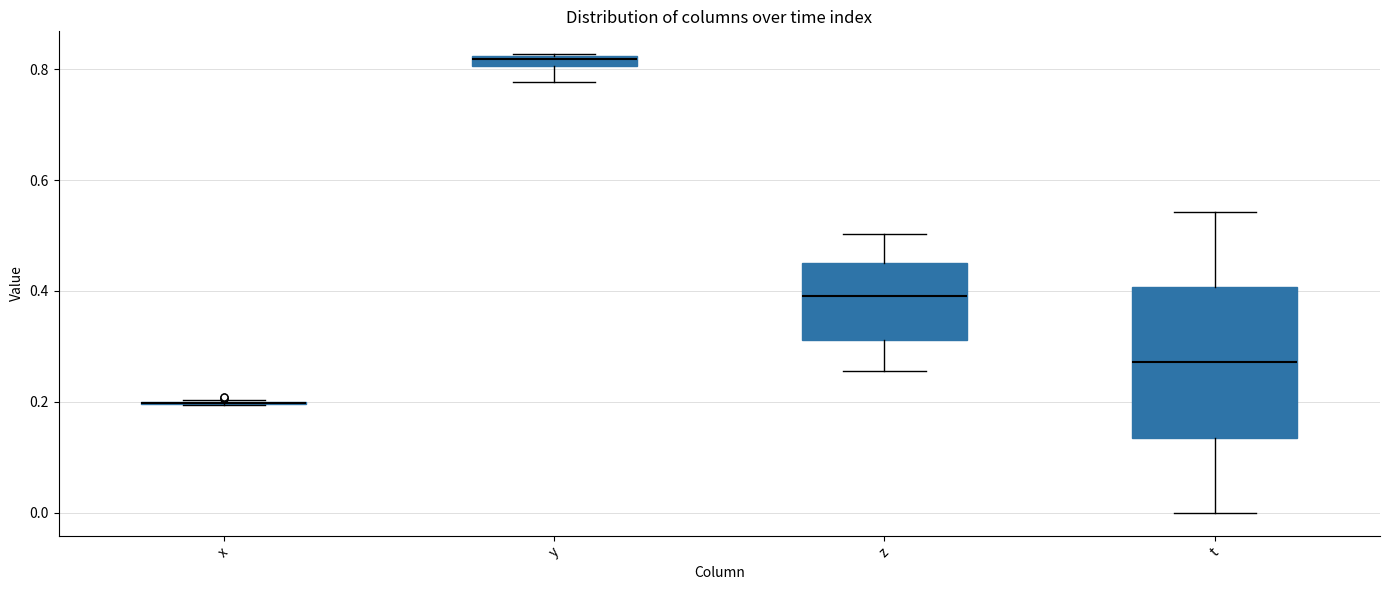

Where is the lower edge of the box for y on the y-axis? The values are not printed on the chart, so give them approximately, as read against the axis.

0.80